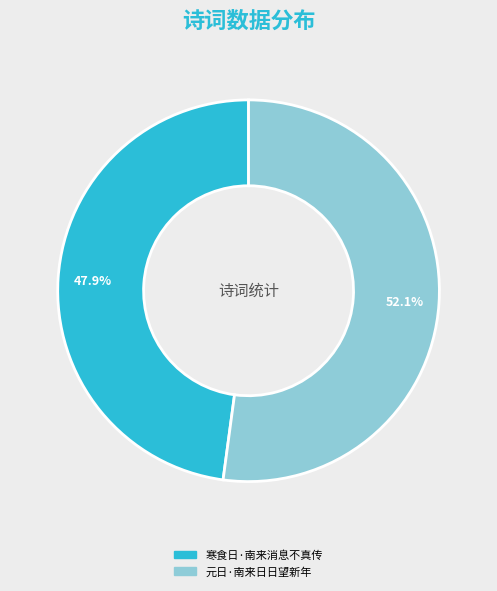

To the nearest percent, what is the difference between the 元日·南来日日望新年 and 寒食日·南来消息不真传 slice percentages?

4%